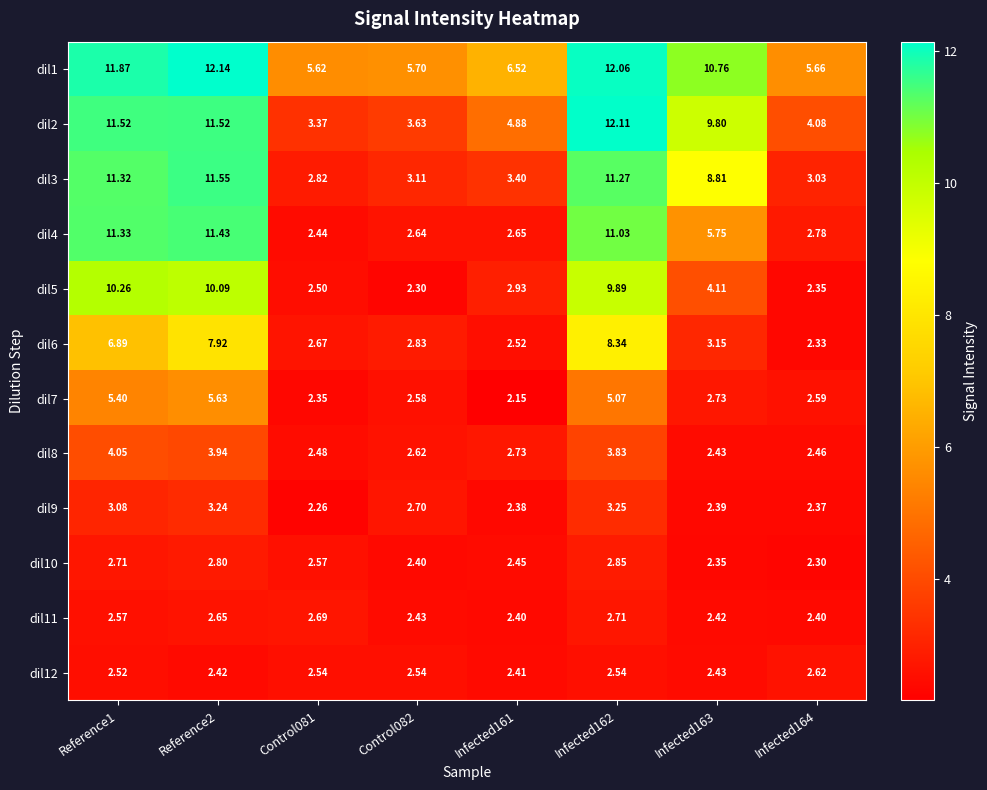

Which label corresponds to the smallest value in the chart?

Infected161